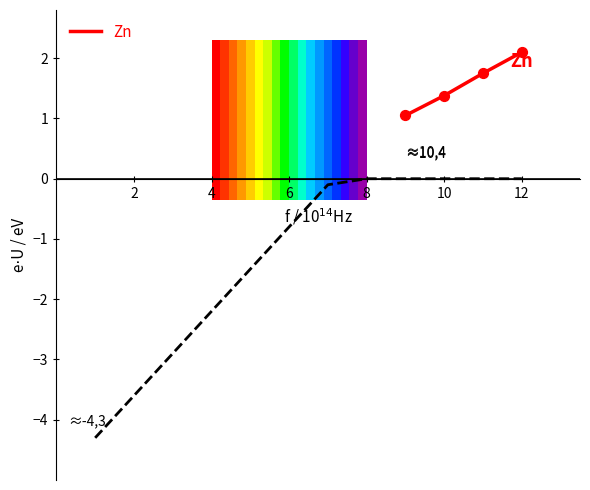

What is the change in value from 6 to 8?

+0.4